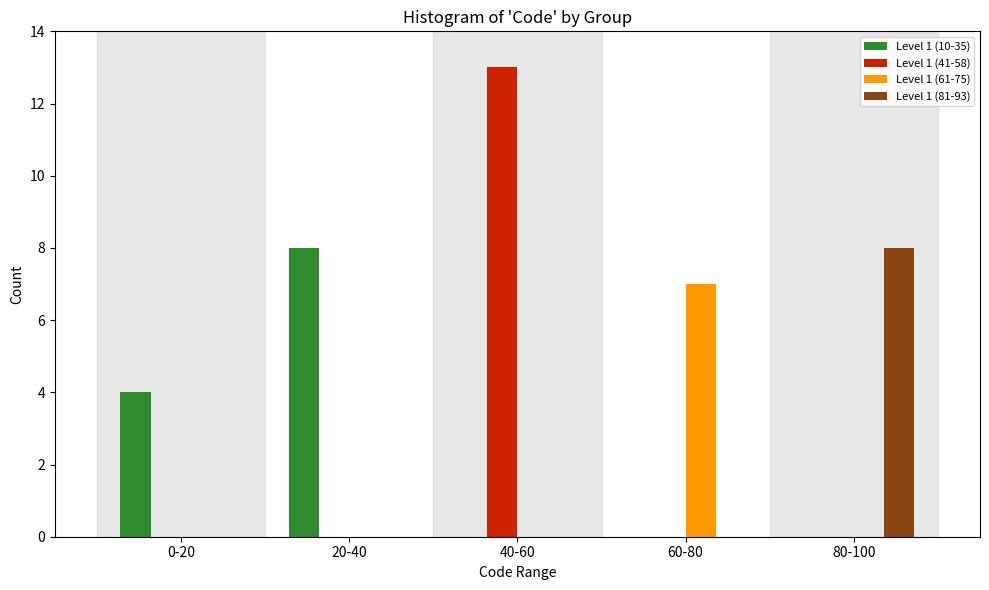

Reading left to right, transcribe all the data shown in this chart.

Level 1 (10-35): 0-20=4	20-40=8	40-60=0	60-80=0	80-100=0
Level 1 (41-58): 0-20=0	20-40=0	40-60=13	60-80=0	80-100=0
Level 1 (61-75): 0-20=0	20-40=0	40-60=0	60-80=7	80-100=0
Level 1 (81-93): 0-20=0	20-40=0	40-60=0	60-80=0	80-100=8